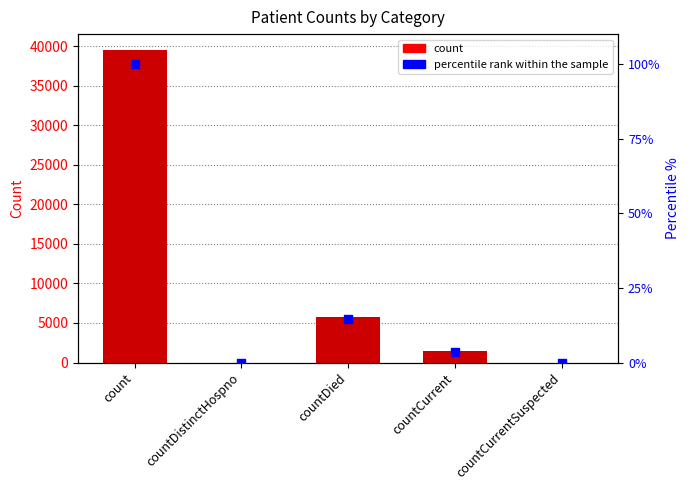

Which series contains the lowest Y value?

count